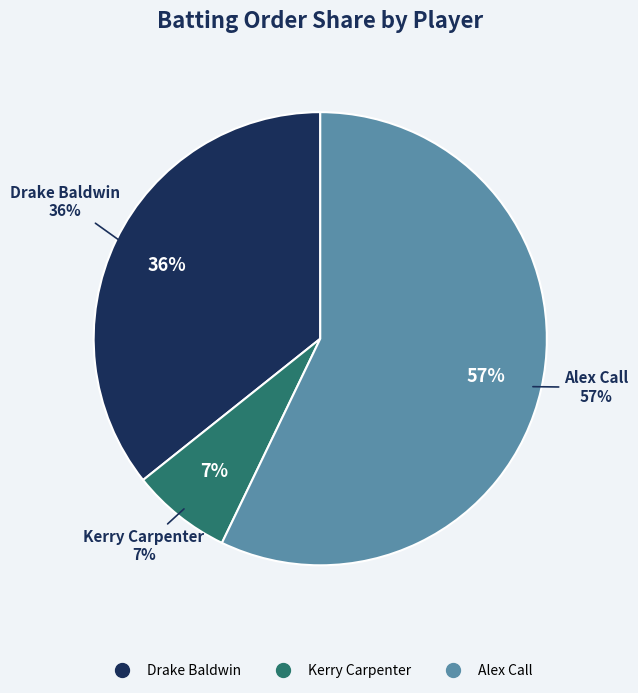

Is it true that Drake Baldwin is 36% of the pie?

True